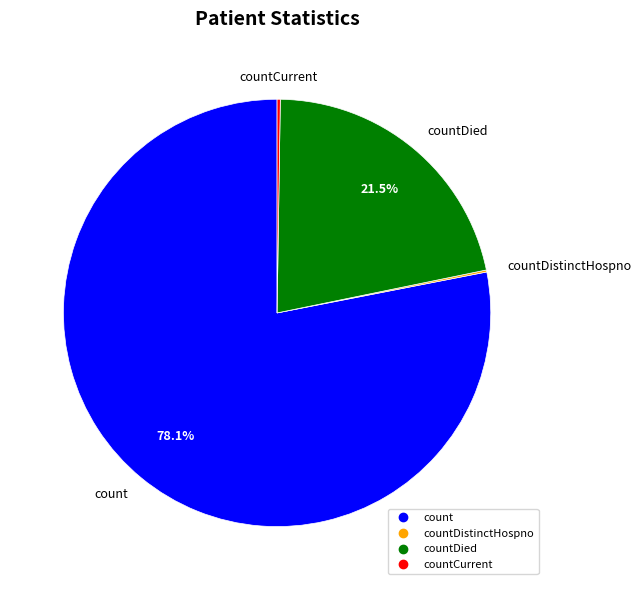

Is there a majority slice in this chart?

Yes